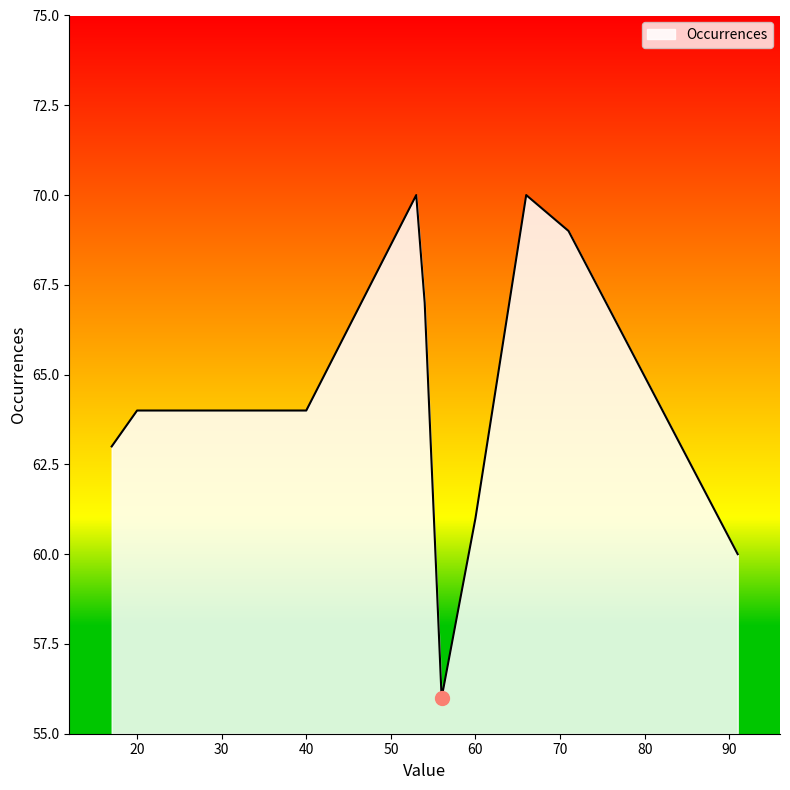

What is the difference between the maximum and minimum values?

14